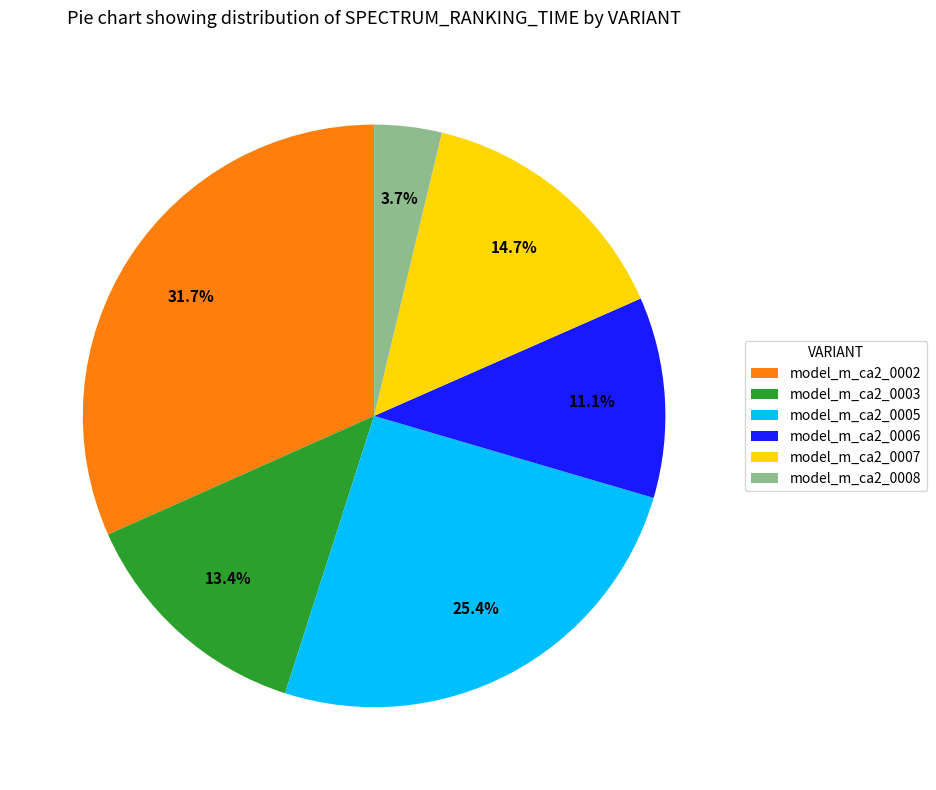

Is there any slice that represents more than half of the pie?

No